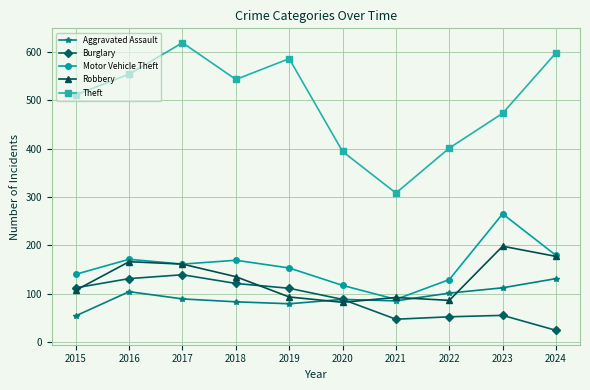

At which label does Robbery first exceed 135?

2016